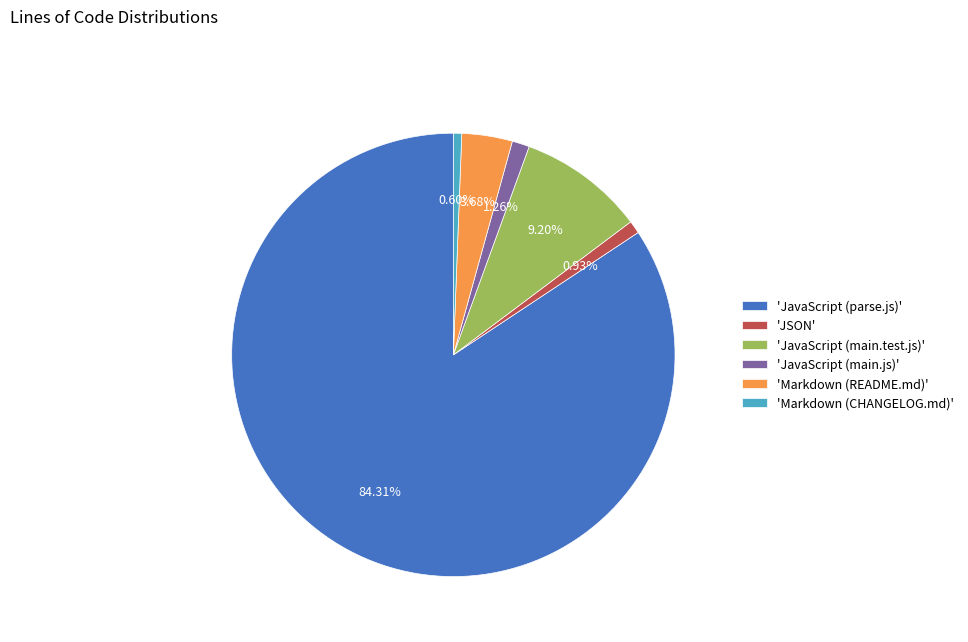

What is the majority slice?

'JavaScript (parse.js)'